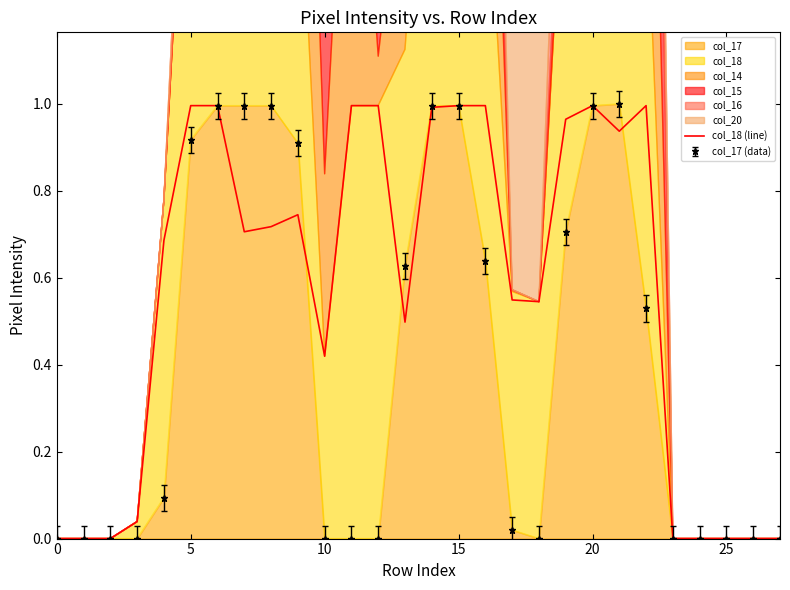

The chart shows a value of 0.3 at 13. True or false?

False